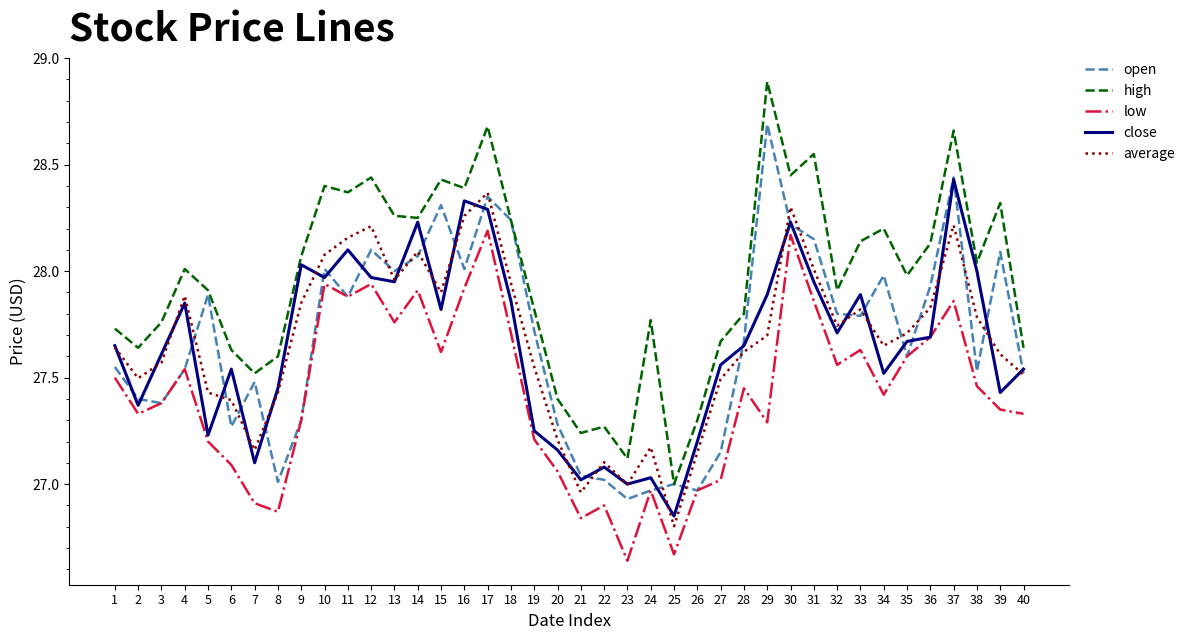

Does the chart have visible grid lines?

No